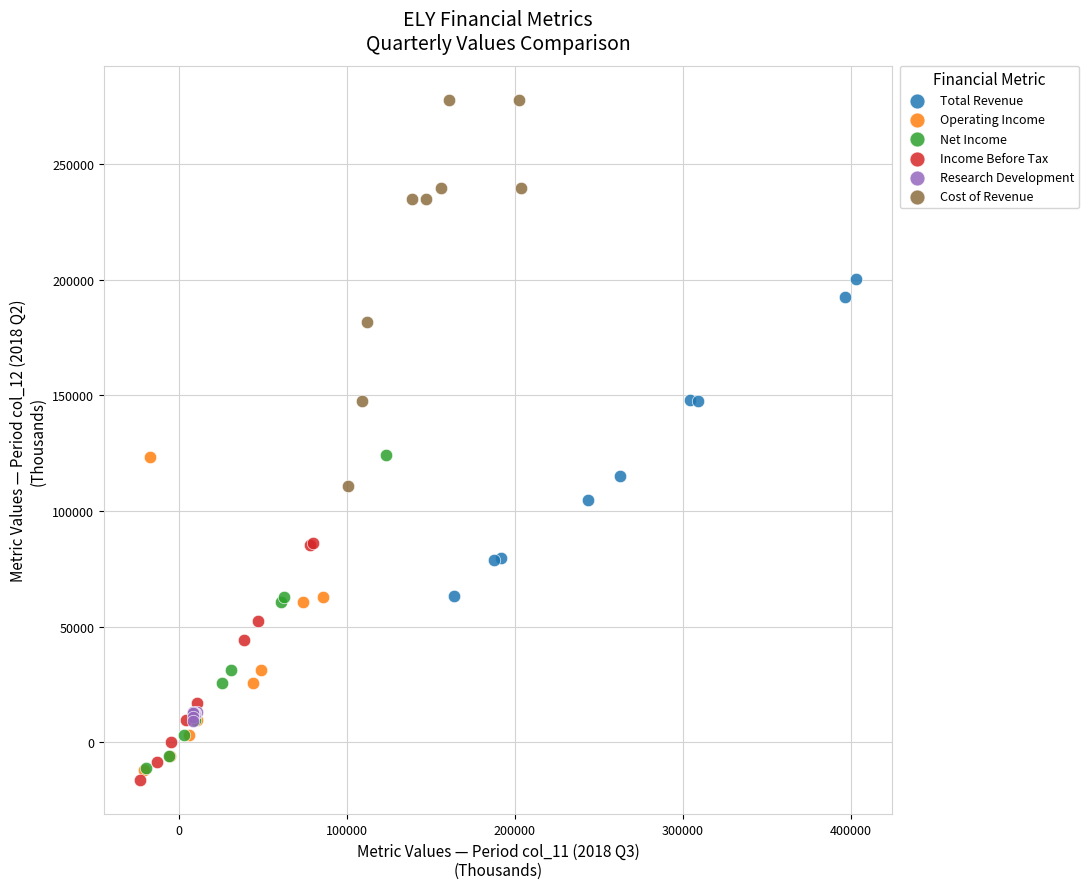

Which series contains the highest Y value?

Cost of Revenue